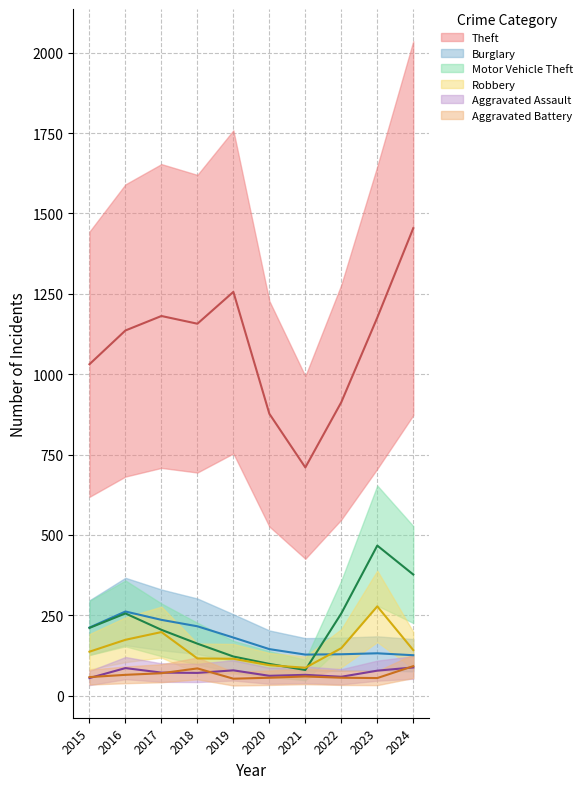

Does the chart display data point markers on the line(s)?

No